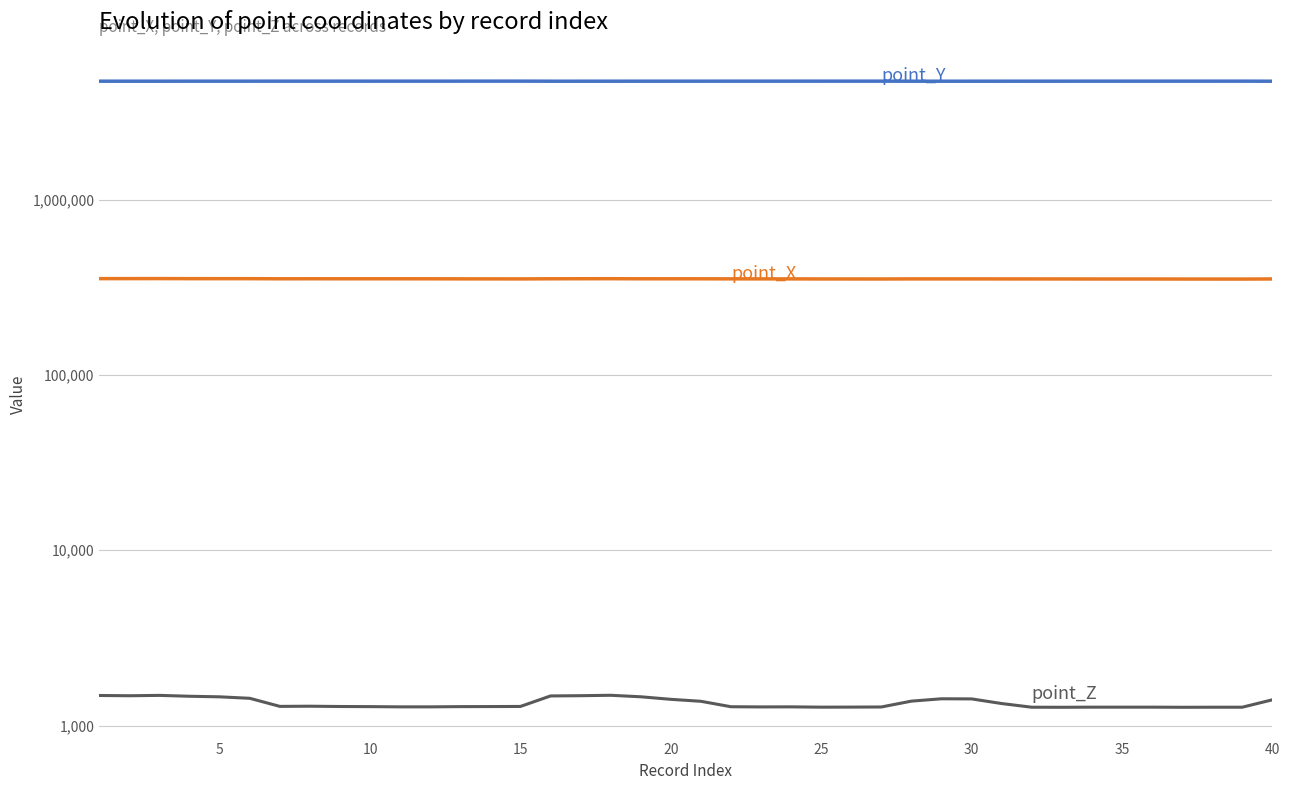

What is the difference between the maximum and minimum values in the point_Z series?

217.0